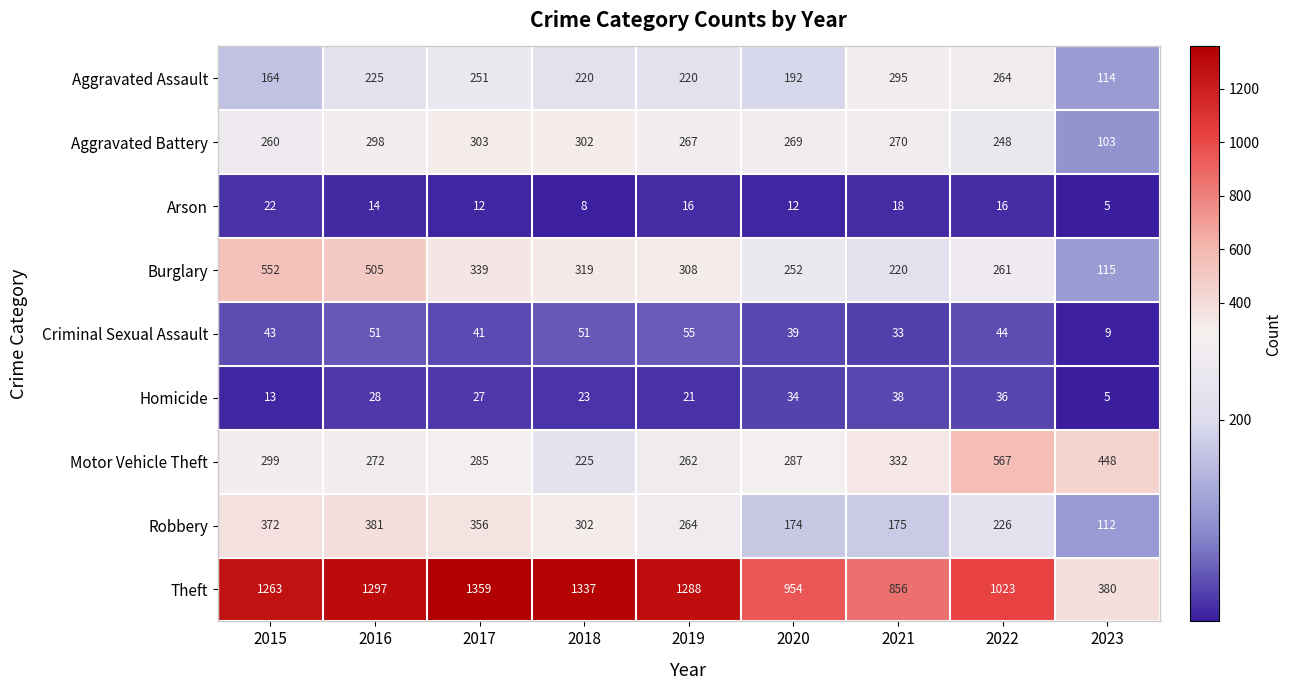

Which label corresponds to the smallest value in the chart?

2023